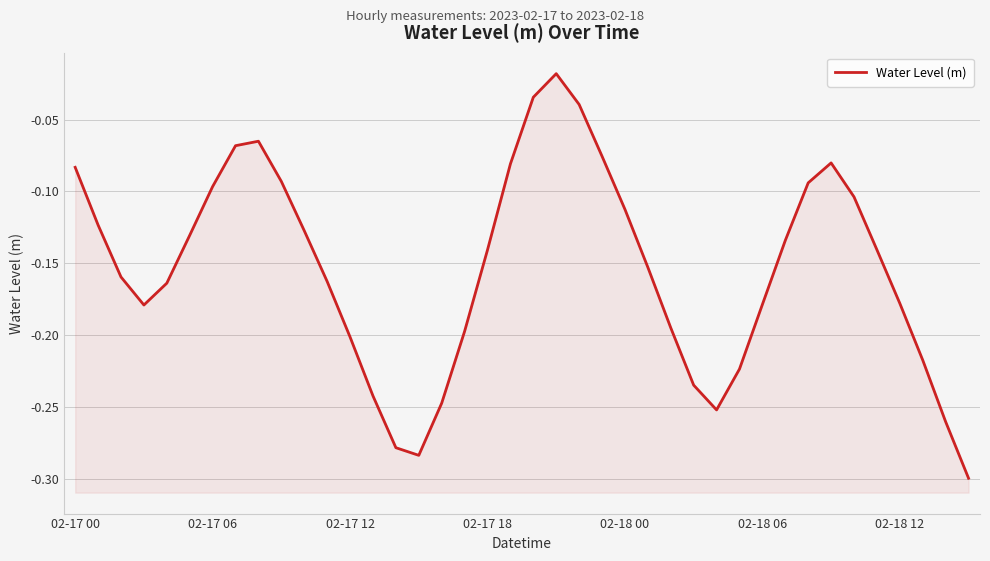

Reading right to left, extract all data points from this chart.

-0.3	-0.3	-0.2	-0.2	-0.1	-0.1	-0.1	-0.1	-0.1	-0.2	-0.2	-0.3	-0.2	-0.2	-0.2	-0.1	-0.1	-0.0	-0.0	-0.0	-0.1	-0.1	-0.2	-0.2	-0.3	-0.3	-0.2	-0.2	-0.2	-0.1	-0.1	-0.1	-0.1	-0.1	-0.1	-0.2	-0.2	-0.2	-0.1	-0.1